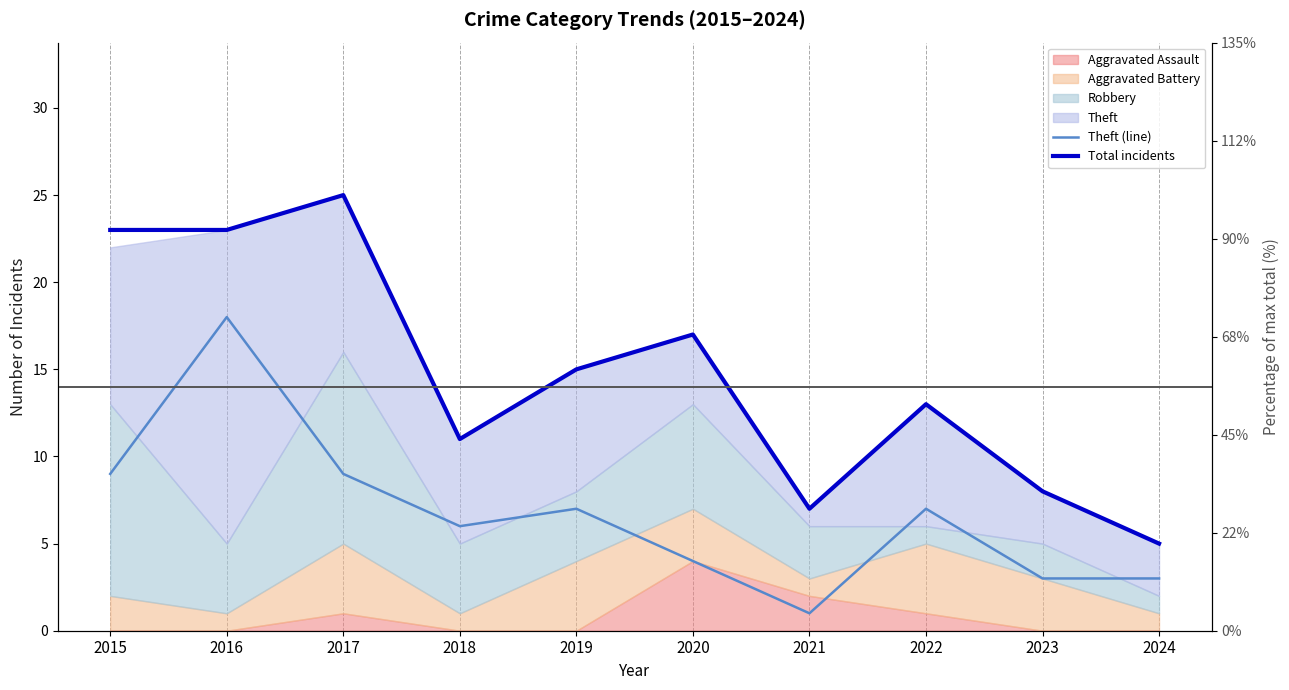

What is the sum of all Theft (line) values?

67